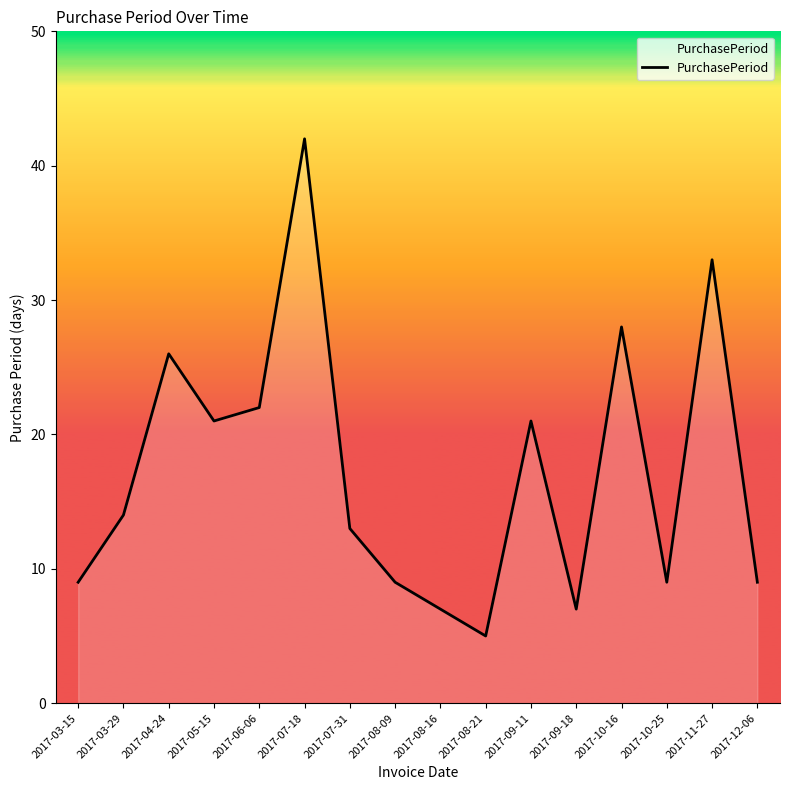

What is the difference between the maximum and second lowest values?

35